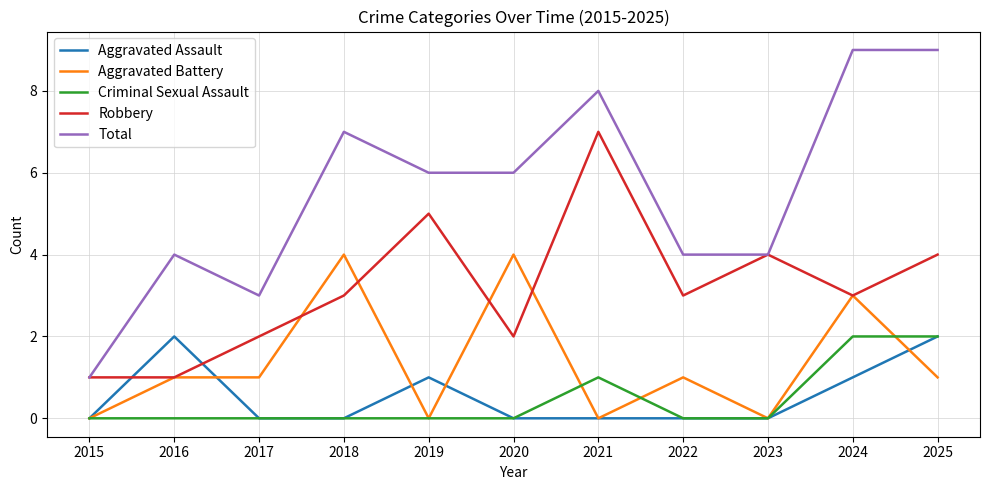

Which series has the widest spread of values?

Total